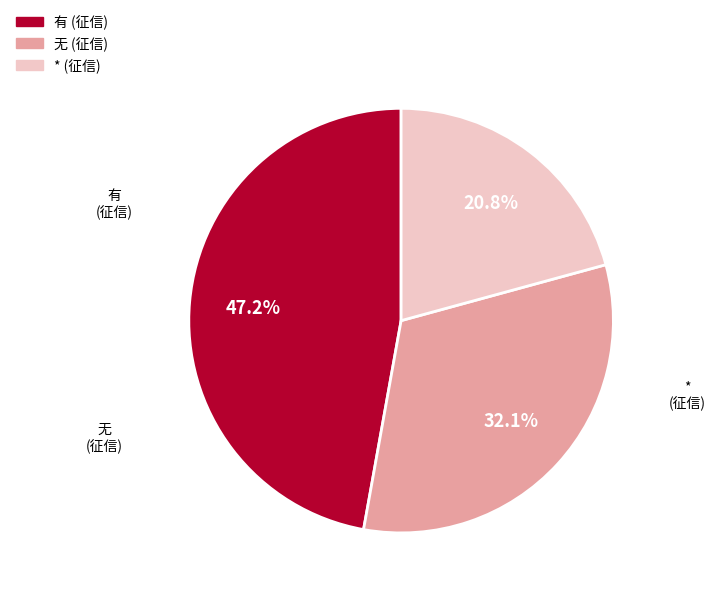

The * slice represents 27% of the pie. True or false?

False